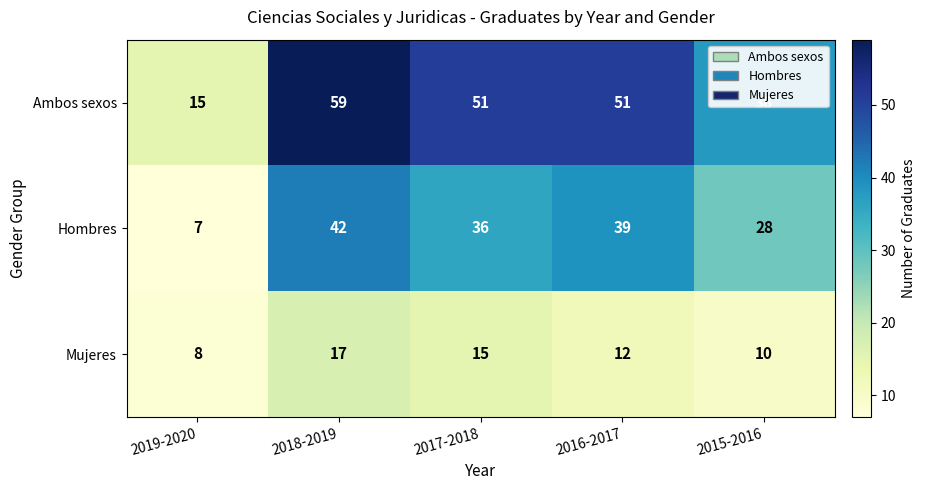

What is the difference between the maximum and second lowest values in the Ambos sexos series?

21